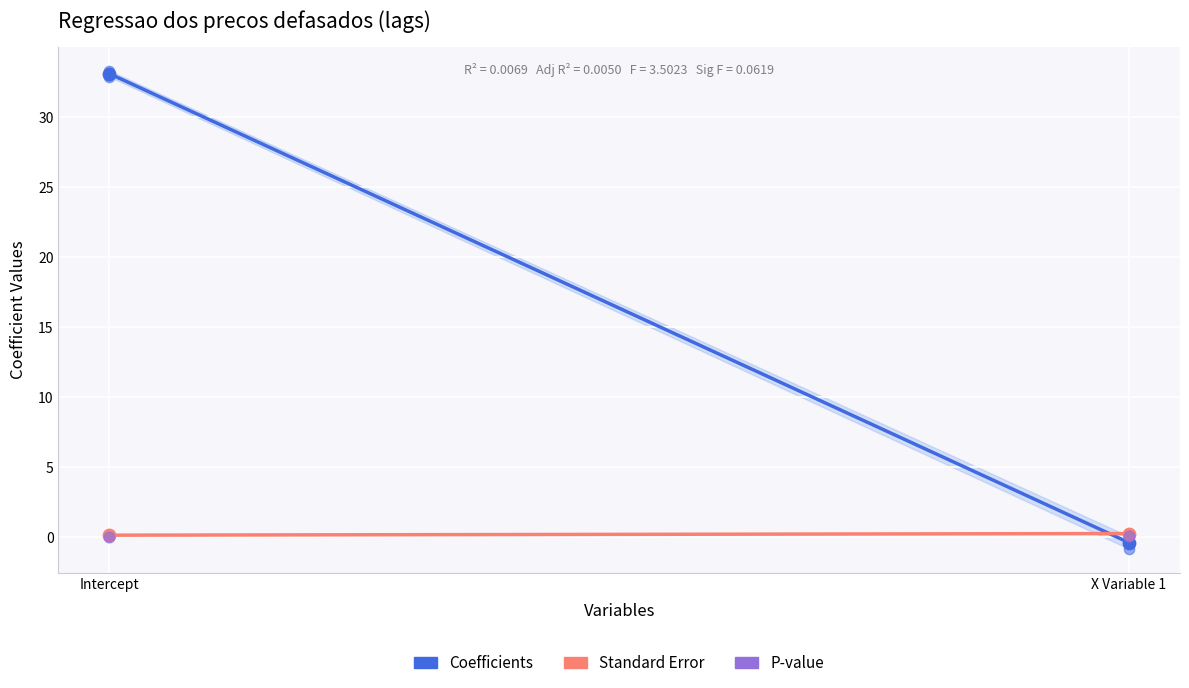

Which series contains the lowest Y value?

Coefficients